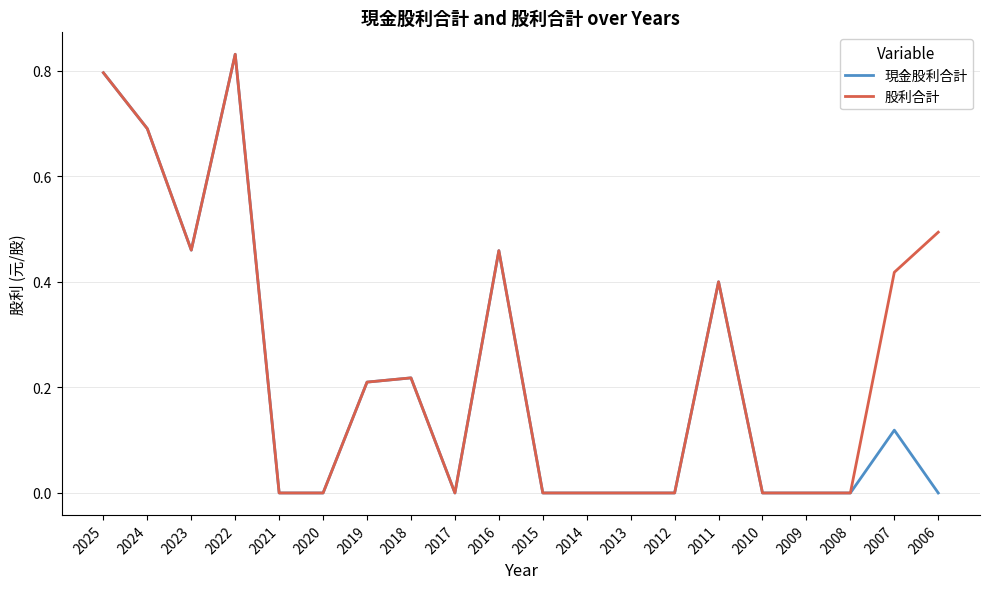

At which category is the sum across all series the highest?

2022